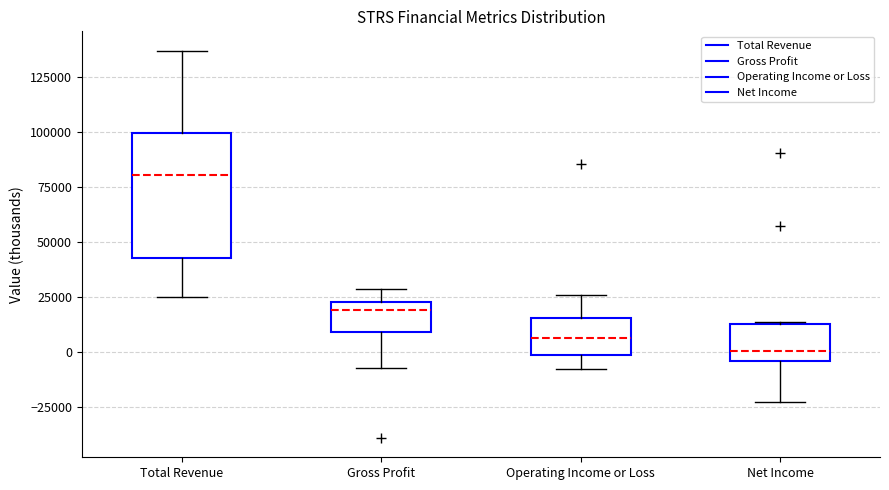

Reading left to right, read every box against the y-axis: the position of its median line, the range the box covers, and the ends of its whiskers. The values are not printed on the chart, so give them approximately, as read against the axis.

Total Revenue: median 80000, box 45000 to 100000, whiskers 25000 to 135000
Gross Profit: median 20000, box 10000 to 25000, whiskers -10000 to 30000
Operating Income or Loss: median 5000, box 0 to 15000, whiskers -10000 to 25000
Net Income: median 0, box -5000 to 15000, whiskers -25000 to 15000